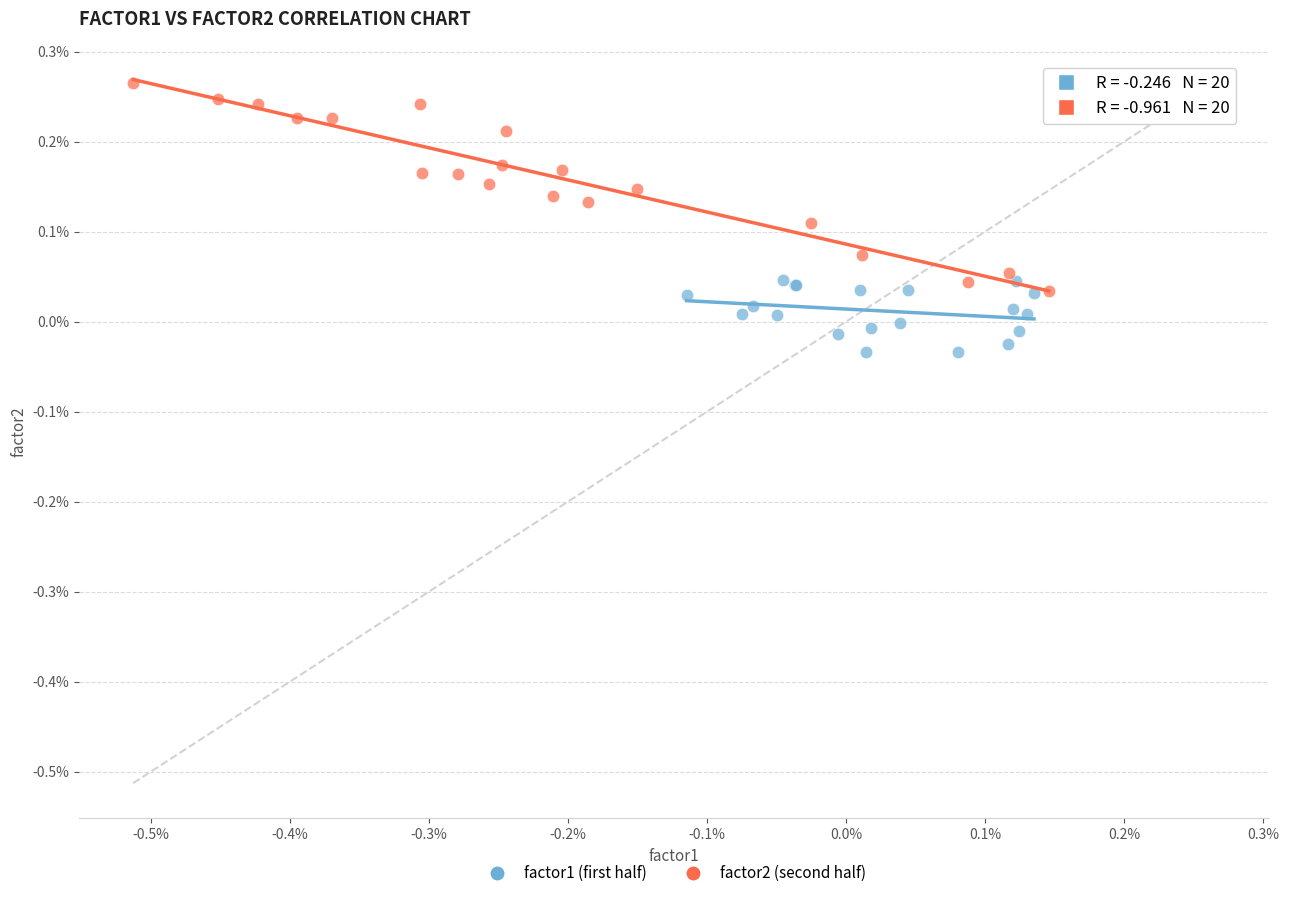

Which series reaches the maximum Y coordinate?

factor2 (second half)